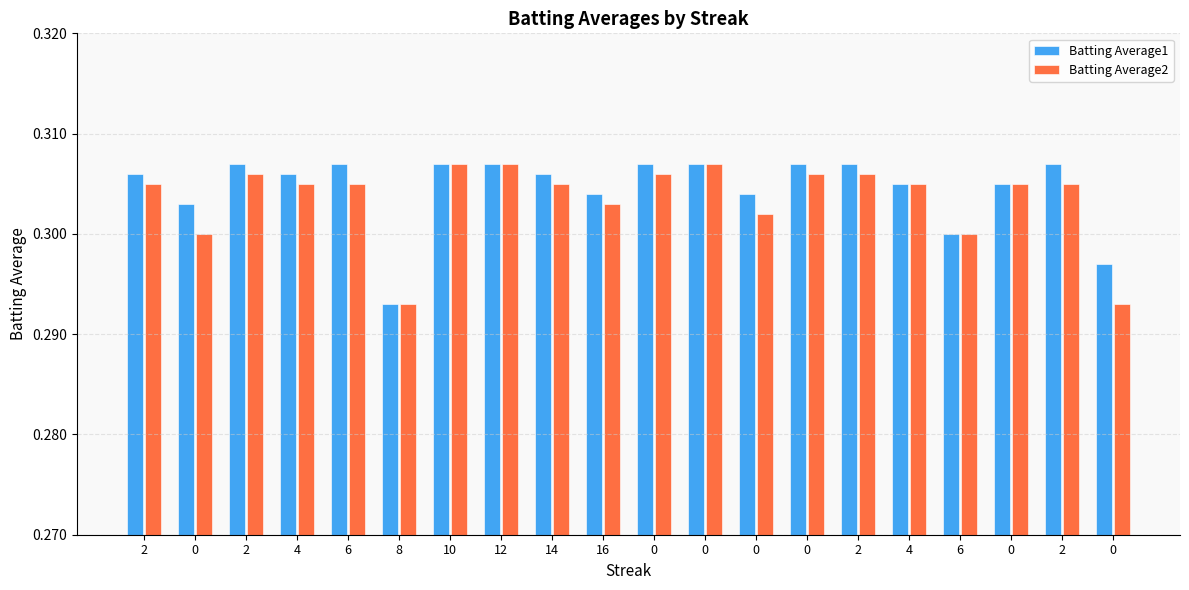

How many distinct data groups are displayed?

2